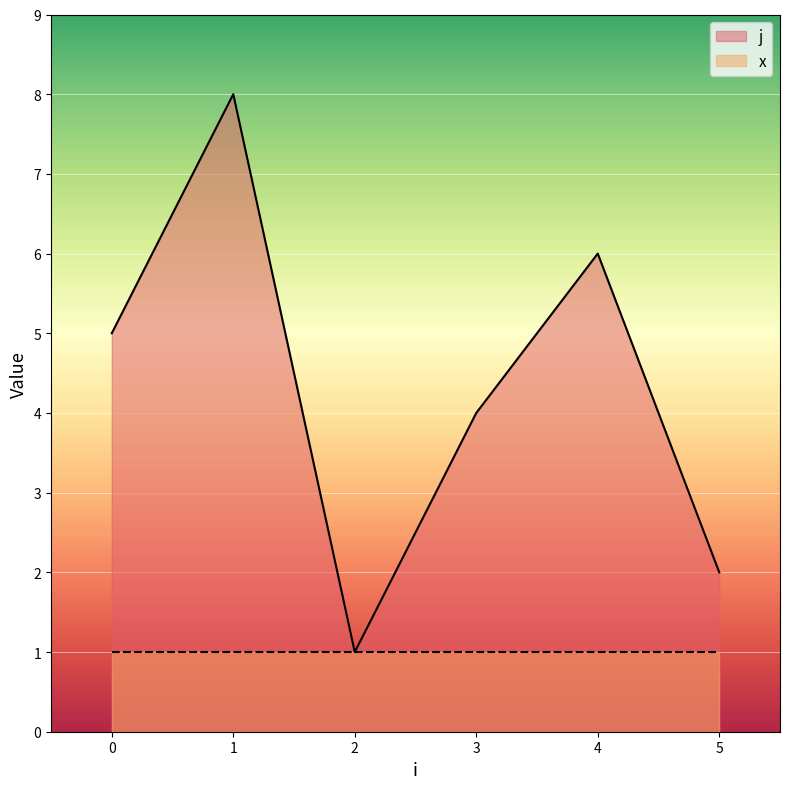

True or false: x has a value of 1 at 2.

True